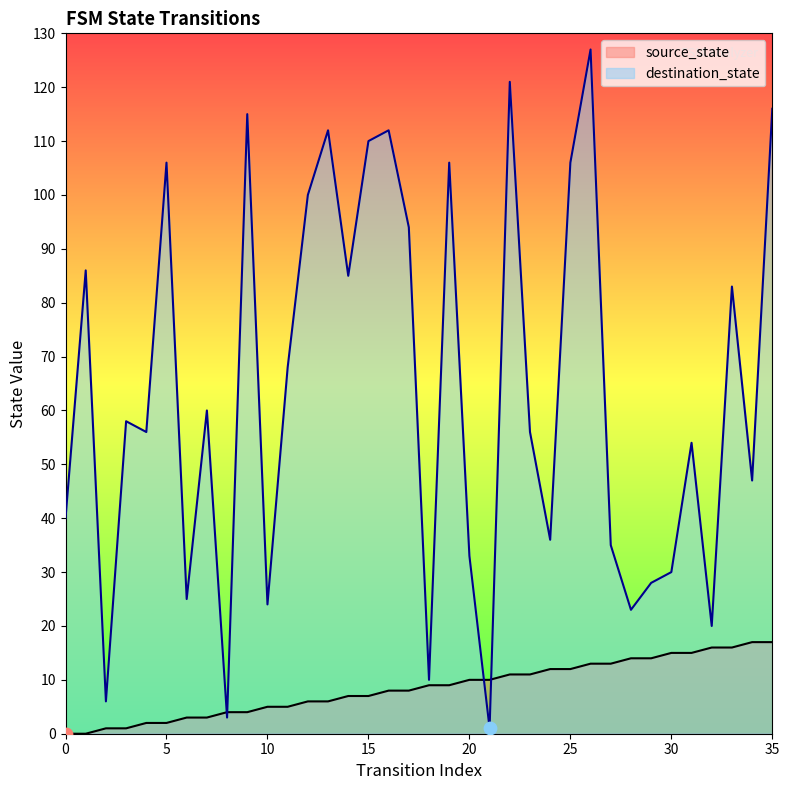

What are all the series names shown in the legend?

source_state, destination_state